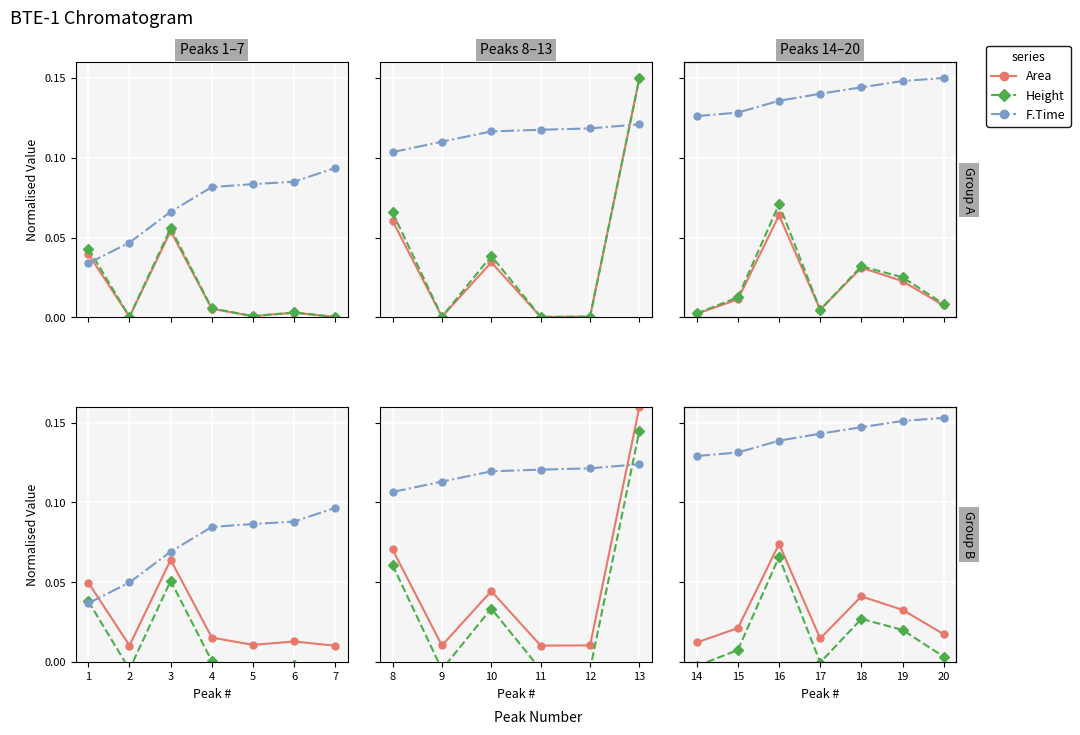

Is this an area chart (filled region under the line)?

No